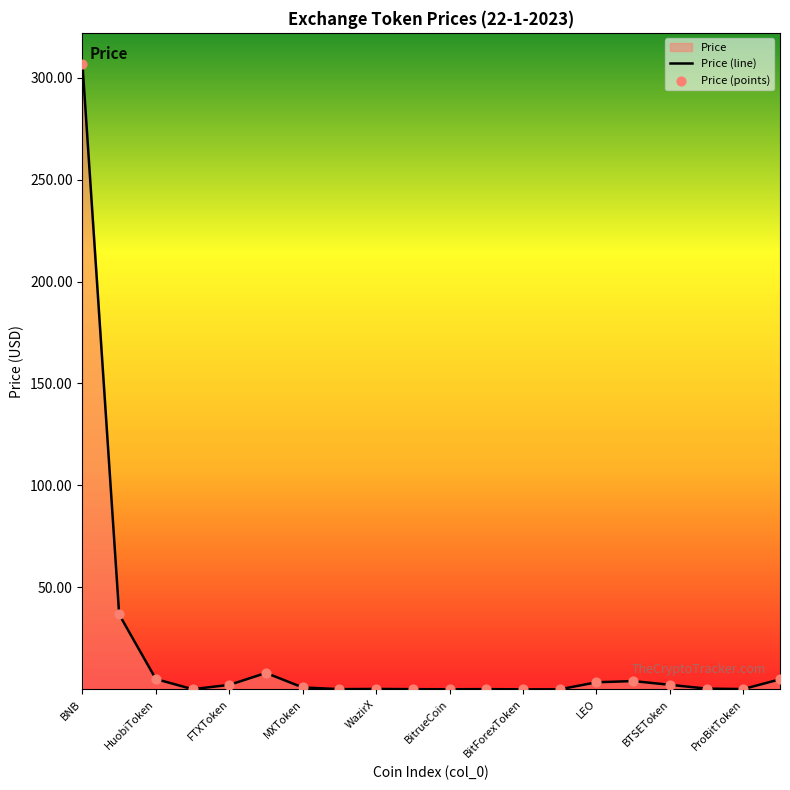

What is the greatest value displayed?

306.6